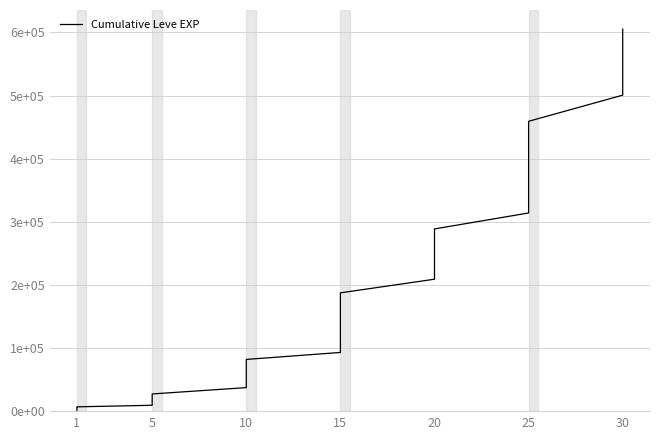

How many lines are shown in the chart?

1